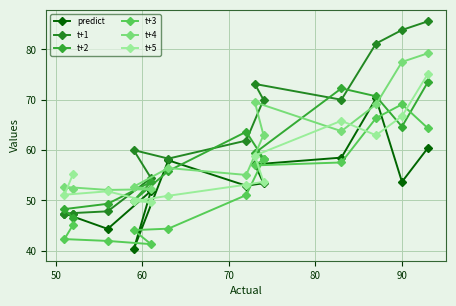

Which series has the widest spread of values?

t+1